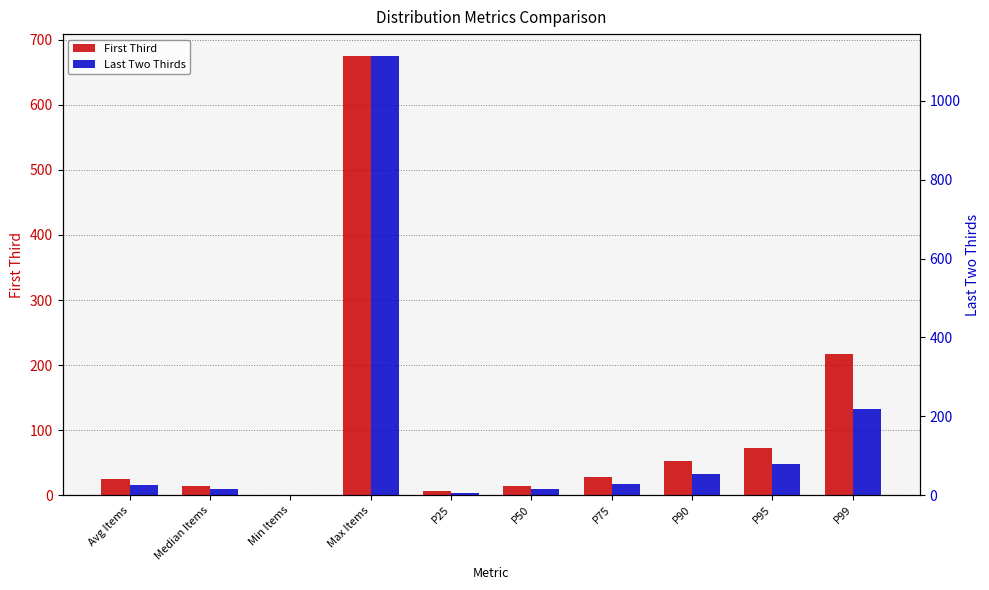

The value of First Third at Min Items is 1.6. True or false?

False